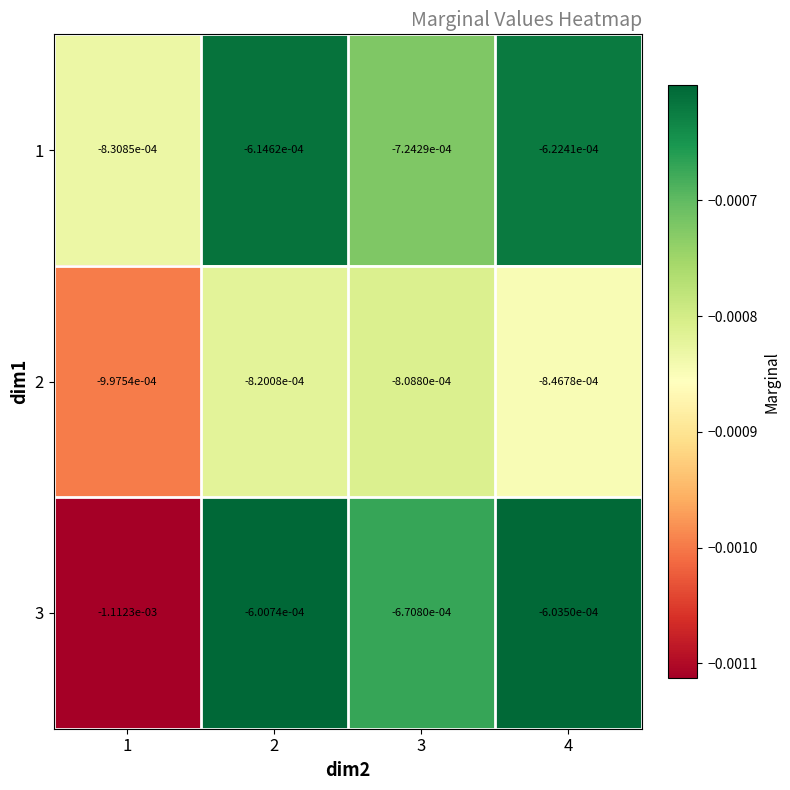

Is the value of 3 at 4 greater than the value of 2 at 4?

Yes